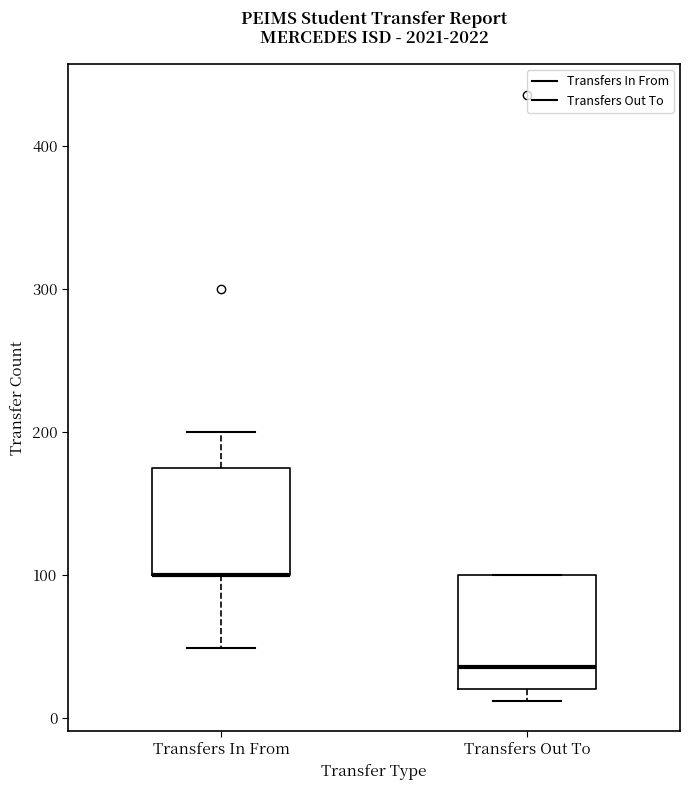

Where does the lower whisker of the box for Transfers In From end on the y-axis? The values are not printed on the chart, so give them approximately, as read against the axis.

50